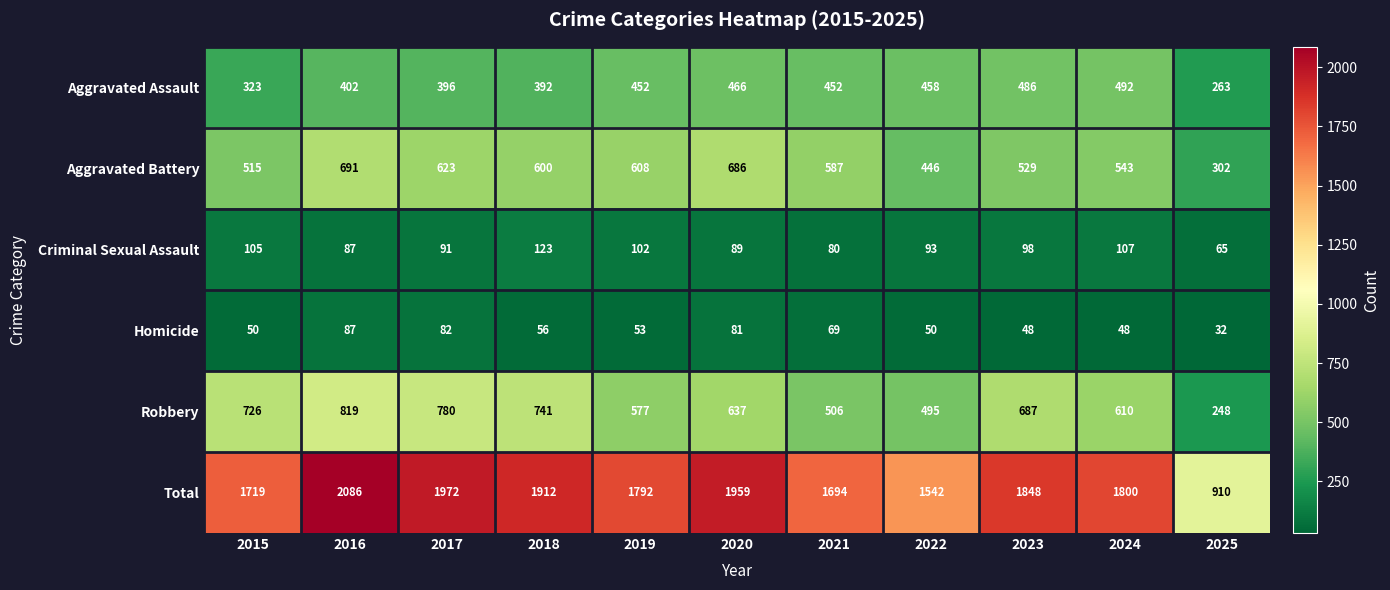

How many categories are shown in the chart?

11